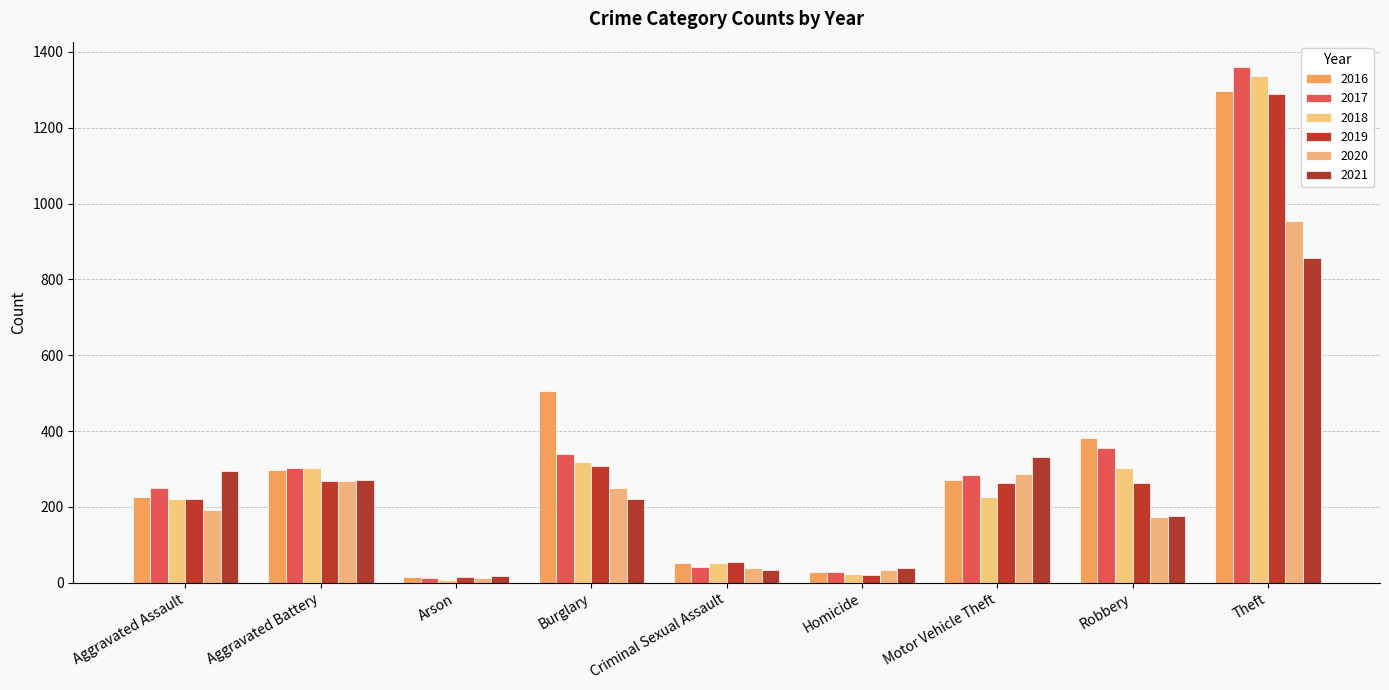

Between Homicide and Theft, which is larger?

Theft